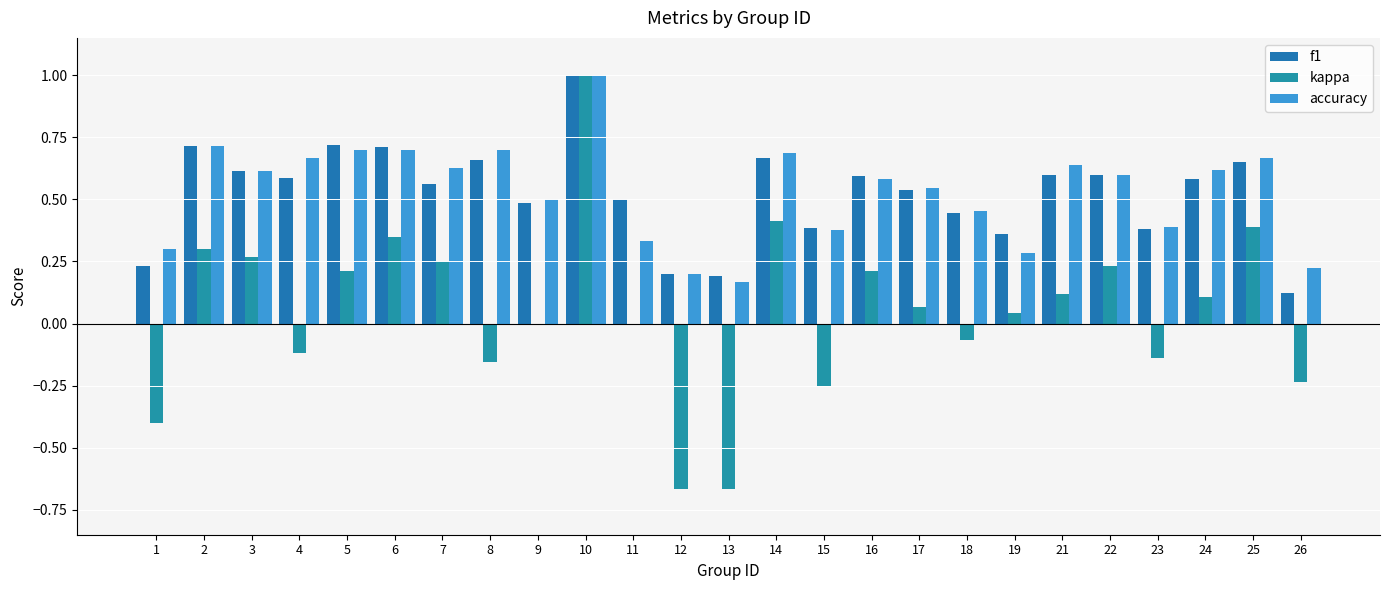

Between 8 and 13, which is larger?

8